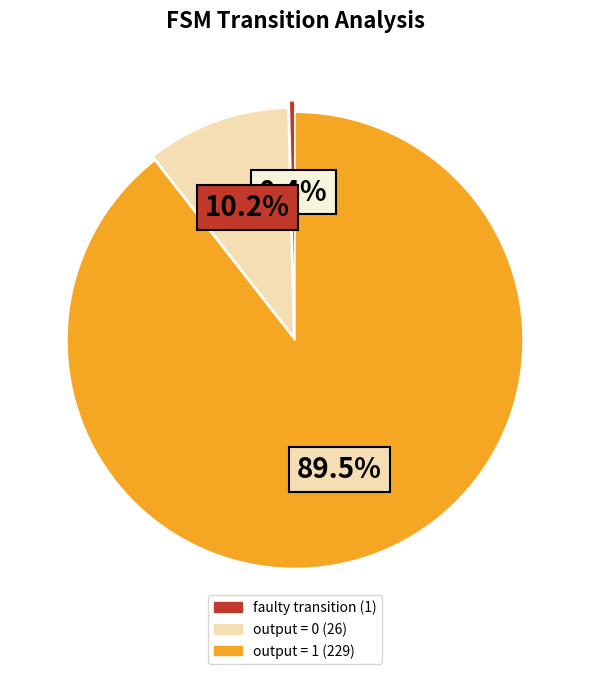

Is there any slice that represents more than half of the pie?

Yes